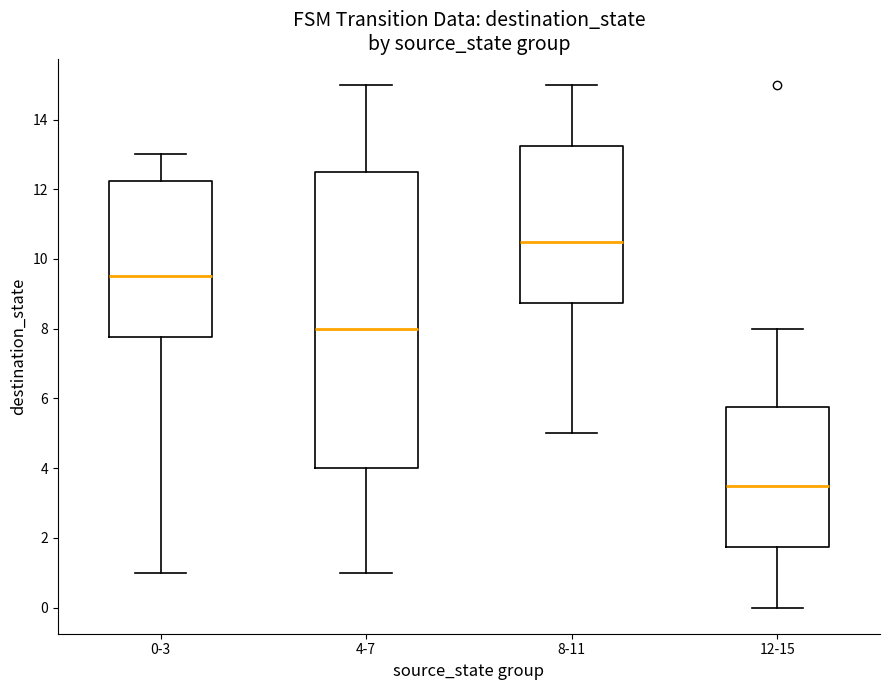

Reading left to right, transcribe this box plot: for each box, give where its median line is, the range the box spans, and where its two whiskers end, as read against the y-axis. The values are not printed on the chart, so give them approximately, as read against the axis.

0-3: median 9.6, box 7.8 to 12.2, whiskers 1.0 to 13.0
4-7: median 8.0, box 4.0 to 12.6, whiskers 1.0 to 15.0
8-11: median 10.6, box 8.8 to 13.2, whiskers 5.0 to 15.0
12-15: median 3.6, box 1.8 to 5.8, whiskers 0.0 to 8.0